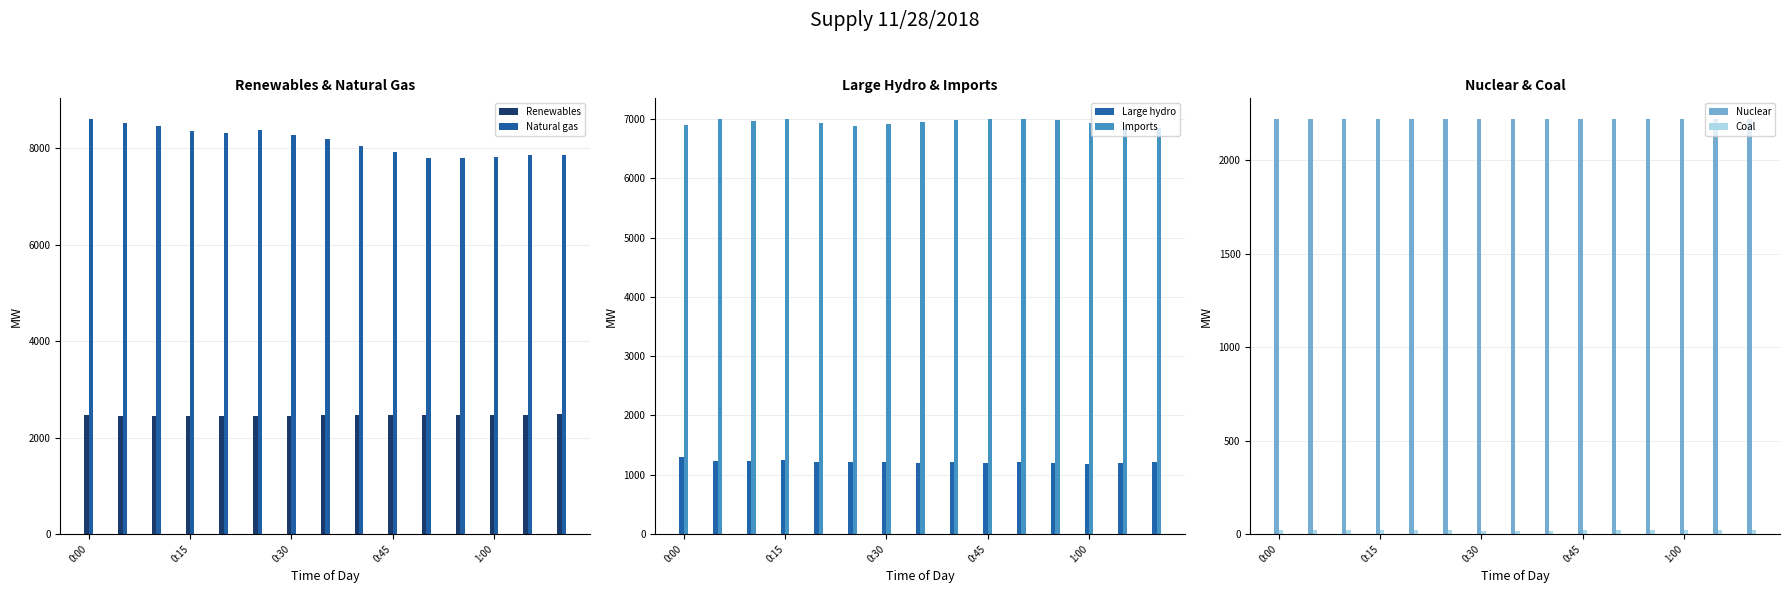

What is the average value of the Large hydro series?

1218